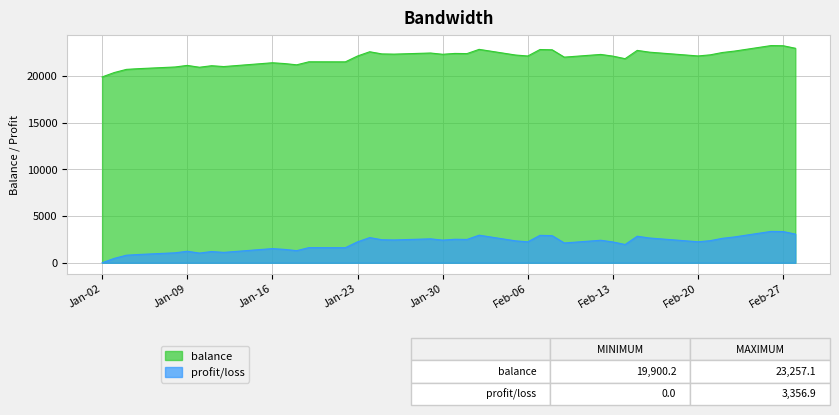

Does the chart display data point markers on the line(s)?

No